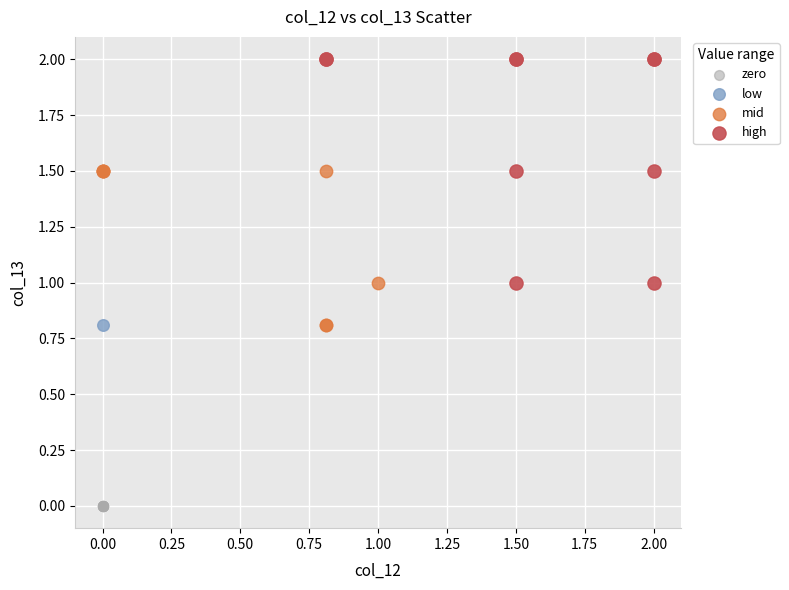

Which series reaches the minimum Y coordinate?

zero